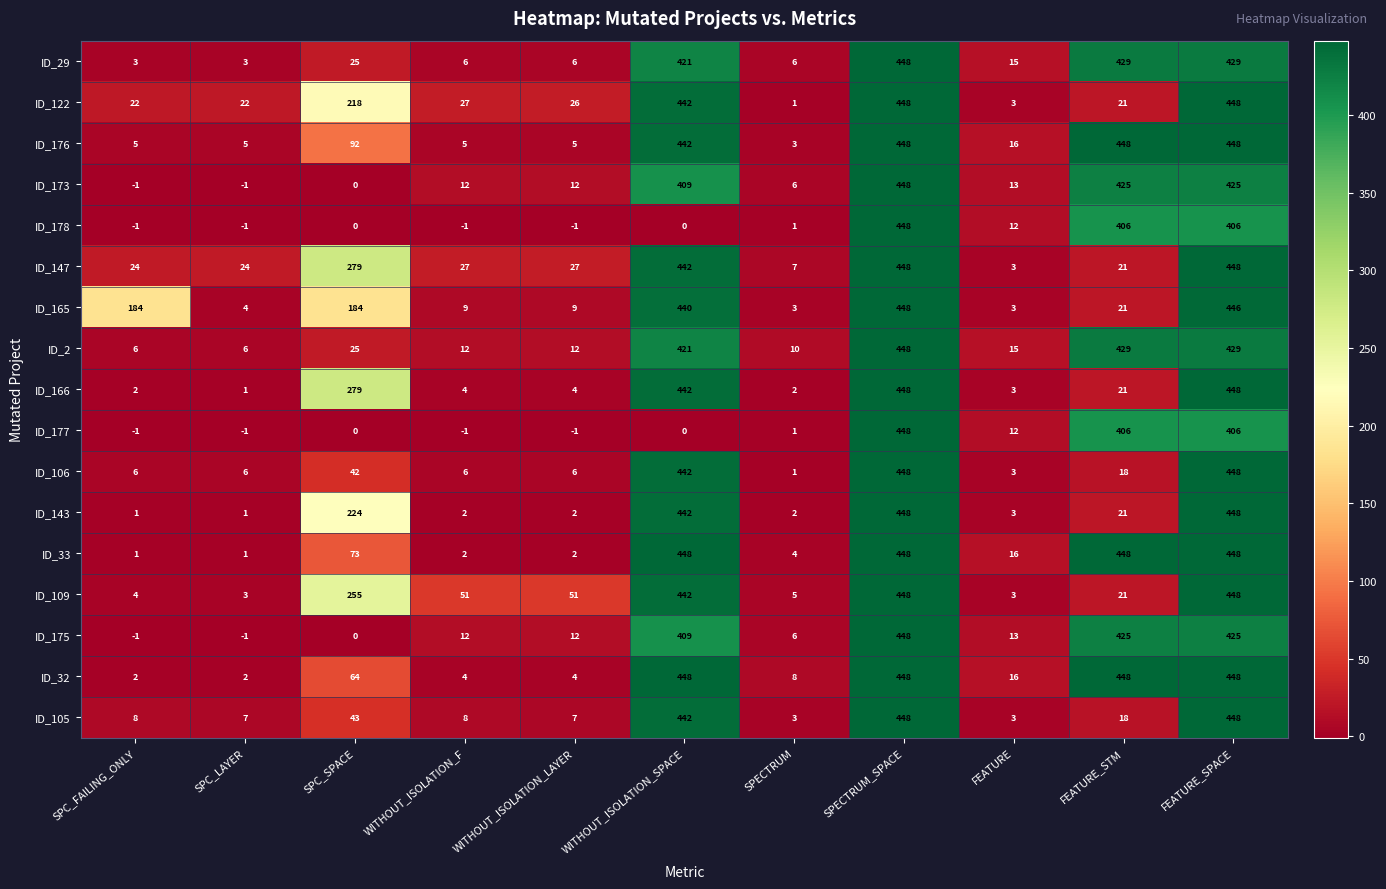

What value does the ID_122 series have at SPC_SPACE, to the nearest 5?

220